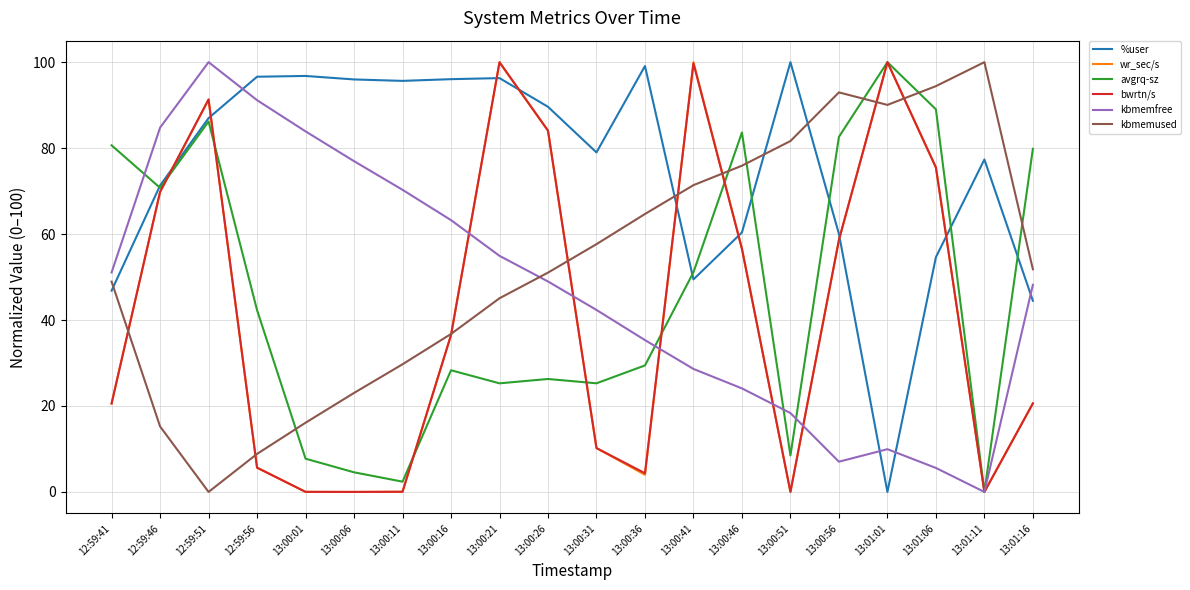

Which category has the highest value in the avgrq-sz series?

13:01:01